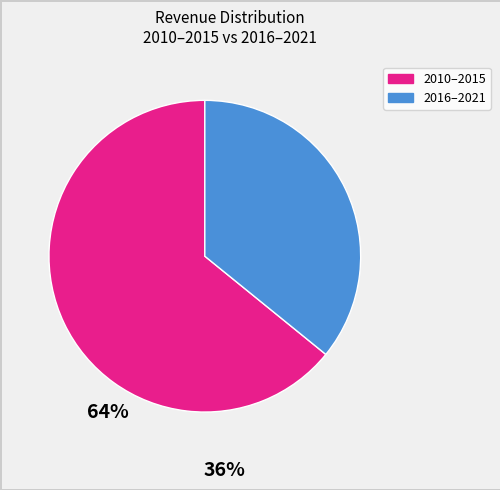

Is there any slice that represents more than half of the pie?

Yes